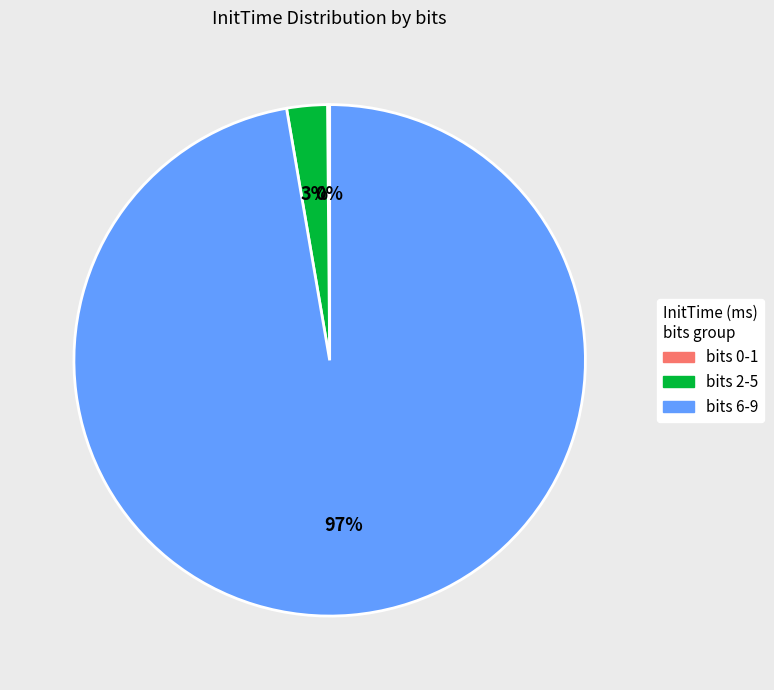

Which slice is the largest?

bits 6-9